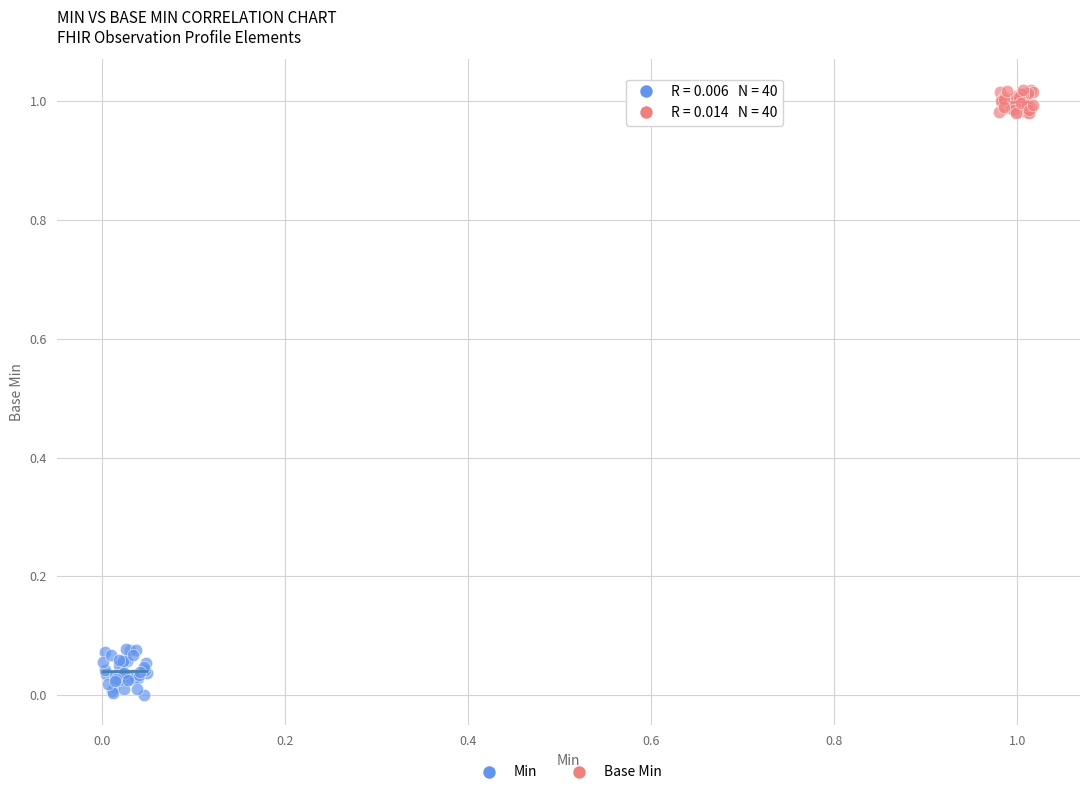

Which series has the widest spread of Y values?

Min